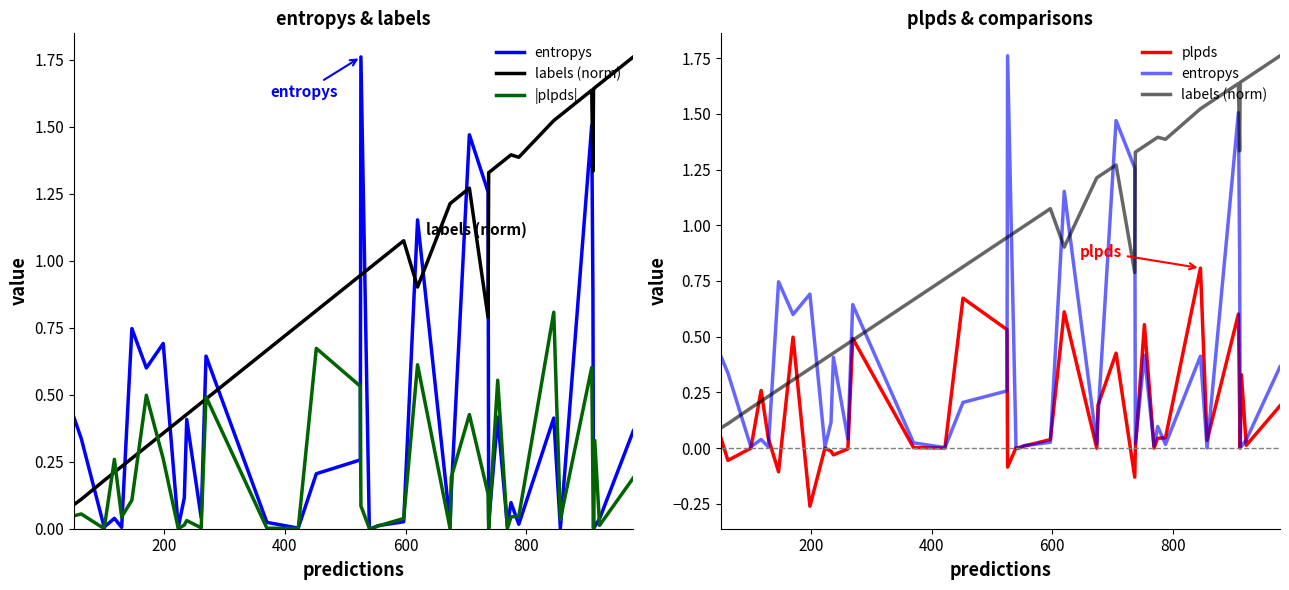

How many lines are shown in the chart?

4